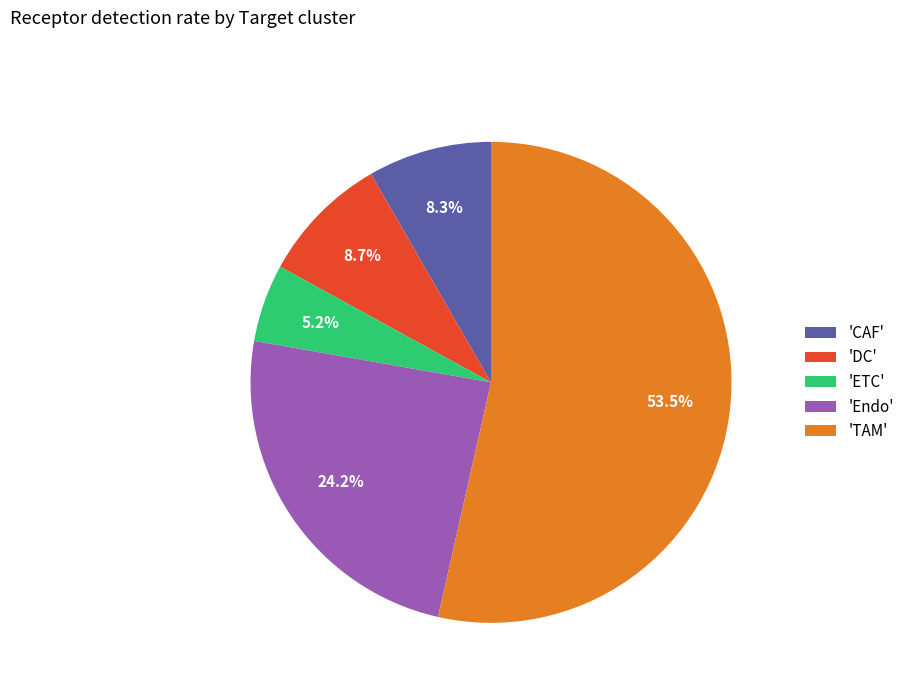

Between 'TAM' and 'Endo', which is larger?

'TAM'